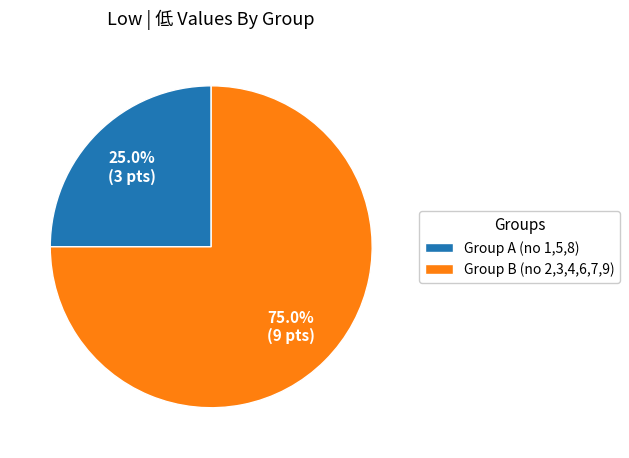

What is the smallest slice in the pie chart?

Group A (no 1,5,8)